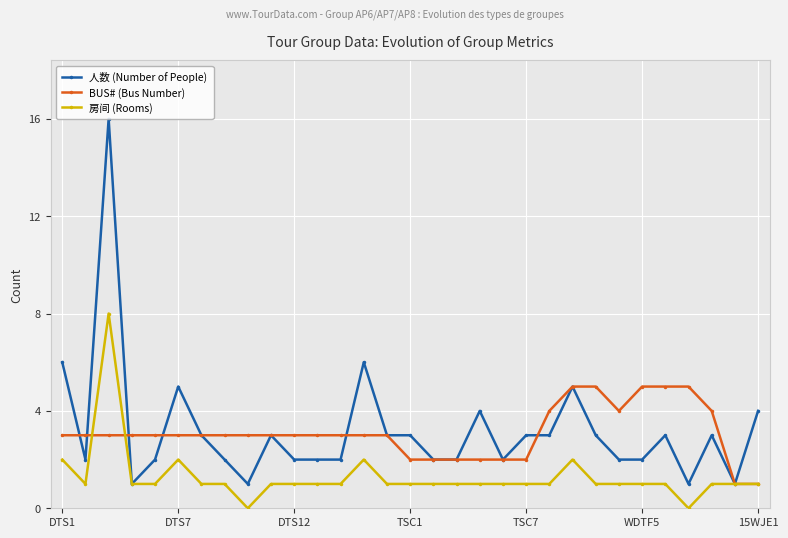

True or false: 人数 (Number of People) has more than 1 points higher than both neighbors.

True